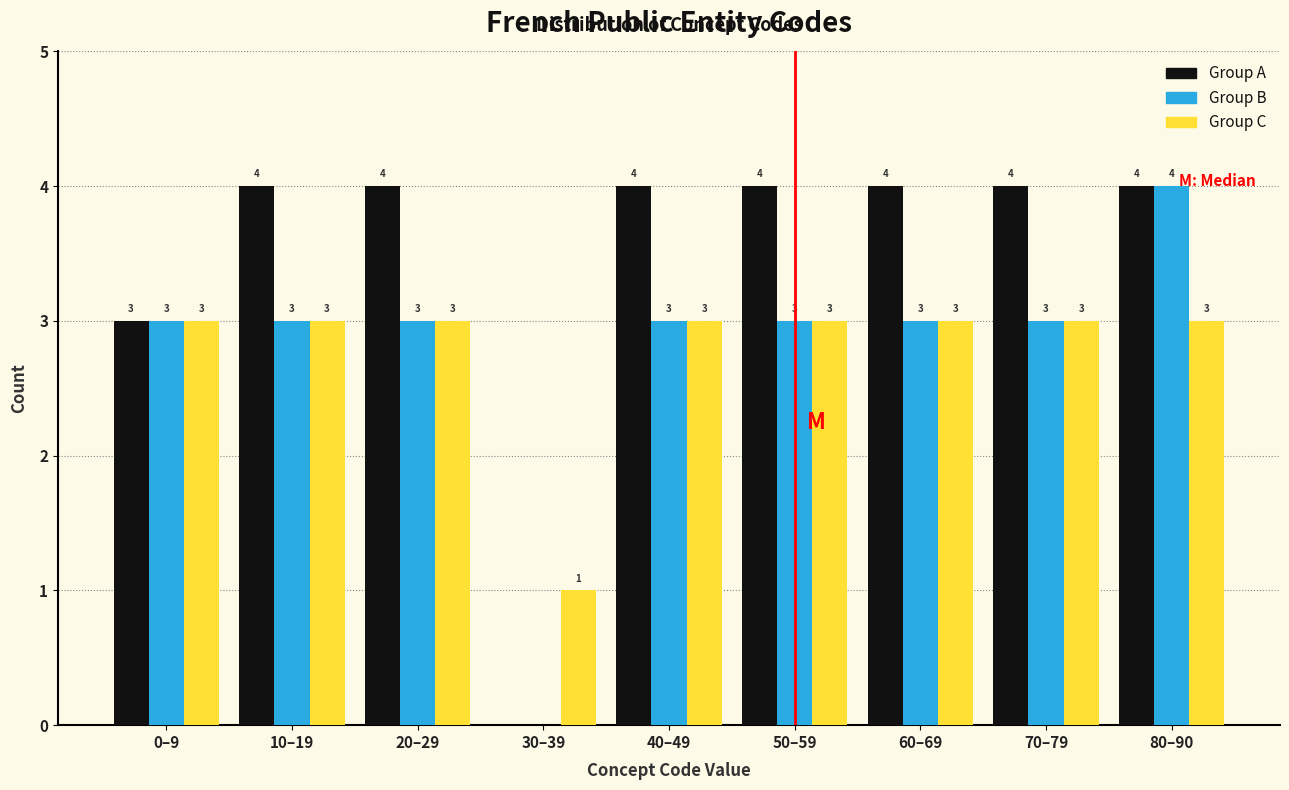

Reading right to left, extract all data points from this chart.

Group A: 80–90=4	70–79=4	60–69=4	50–59=4	40–49=4	30–39=0	20–29=4	10–19=4	0–9=3
Group B: 80–90=4	70–79=3	60–69=3	50–59=3	40–49=3	30–39=0	20–29=3	10–19=3	0–9=3
Group C: 80–90=3	70–79=3	60–69=3	50–59=3	40–49=3	30–39=1	20–29=3	10–19=3	0–9=3